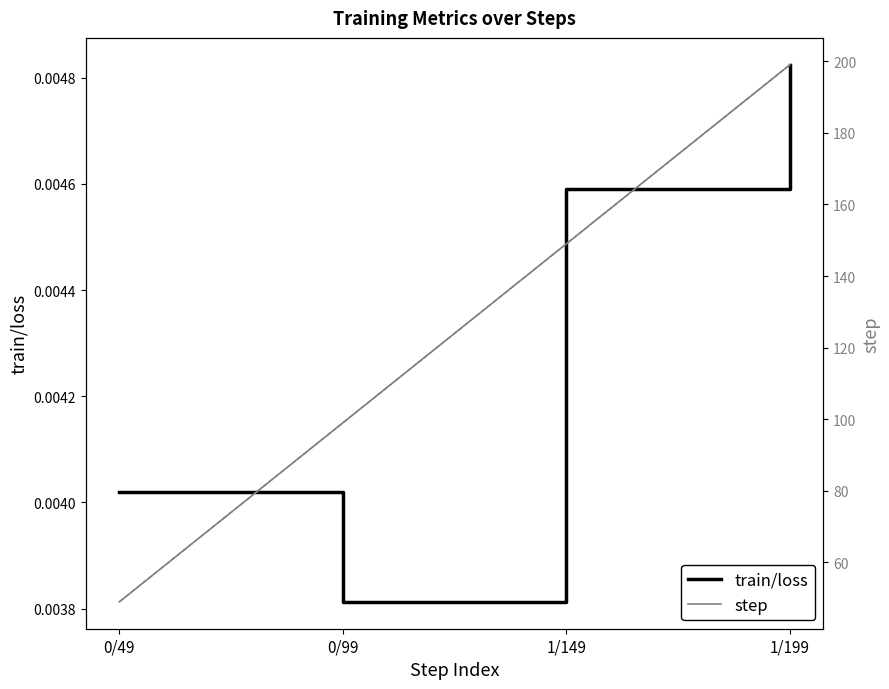

True or false: step and train/loss intersect in this chart.

False